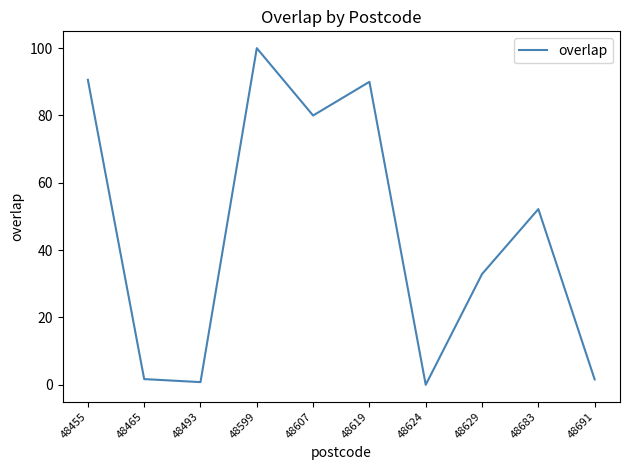

At which category does the data reach its first local valley?

48493